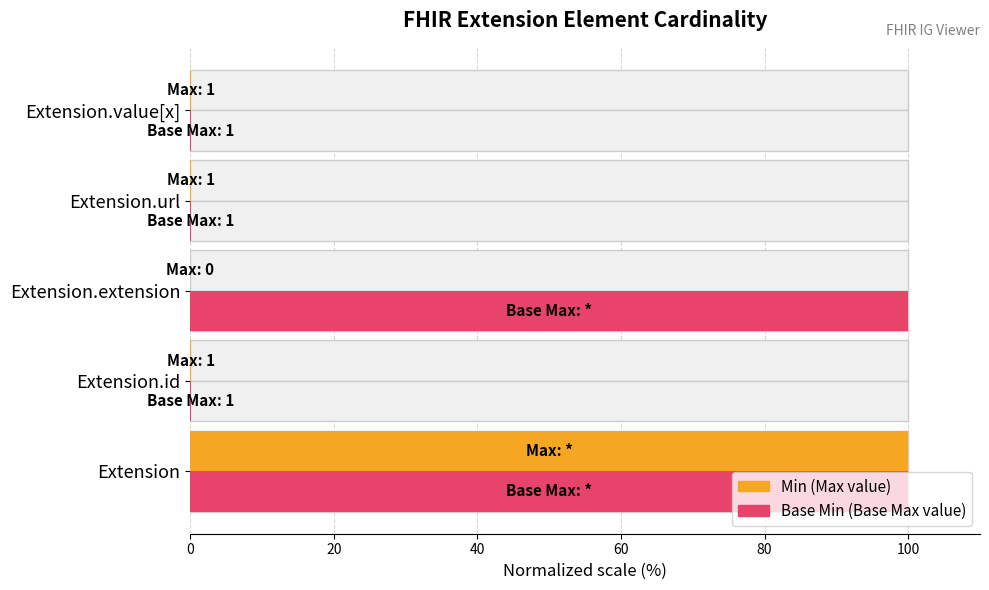

At Extension.extension, list the series in order from smallest to largest.

Min (Max value), Base Min (Base Max value)